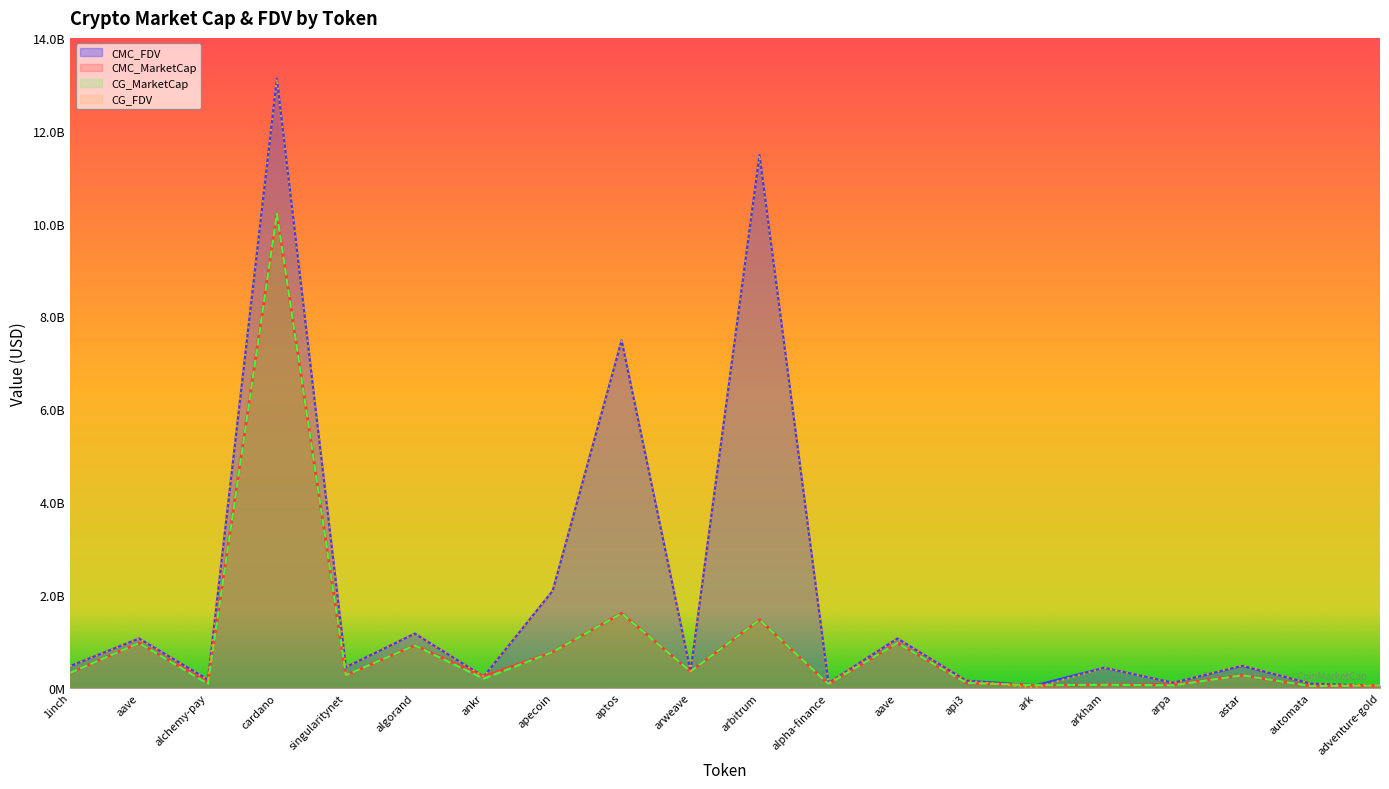

At which category does CMC_MarketCap reach its first local valley?

alchemy-pay